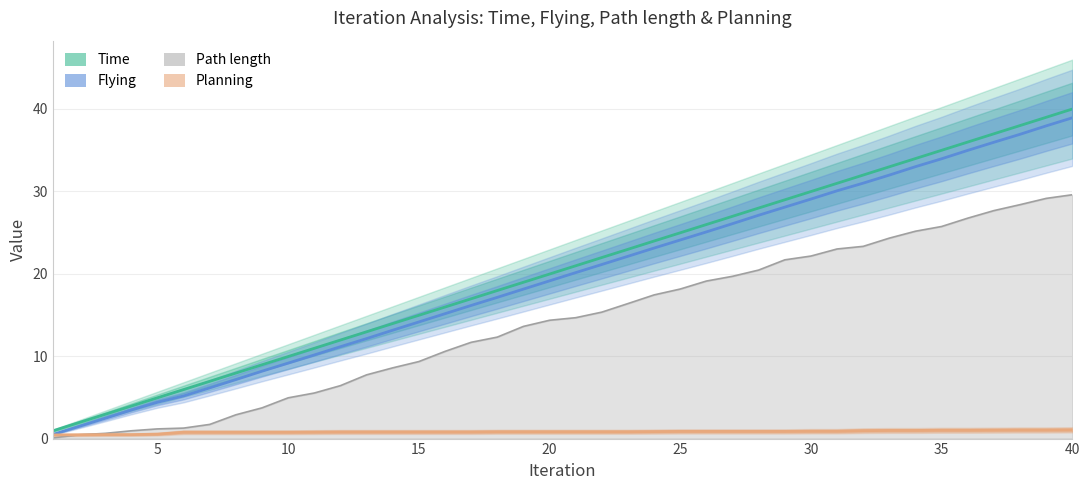

How many series are shown in this chart?

4